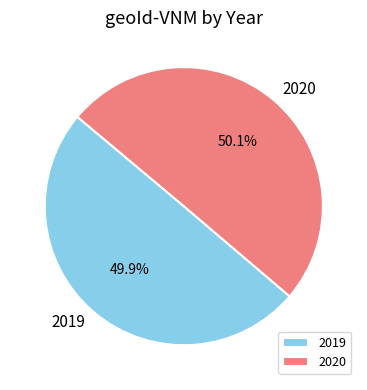

Count the number of slices in the pie.

2